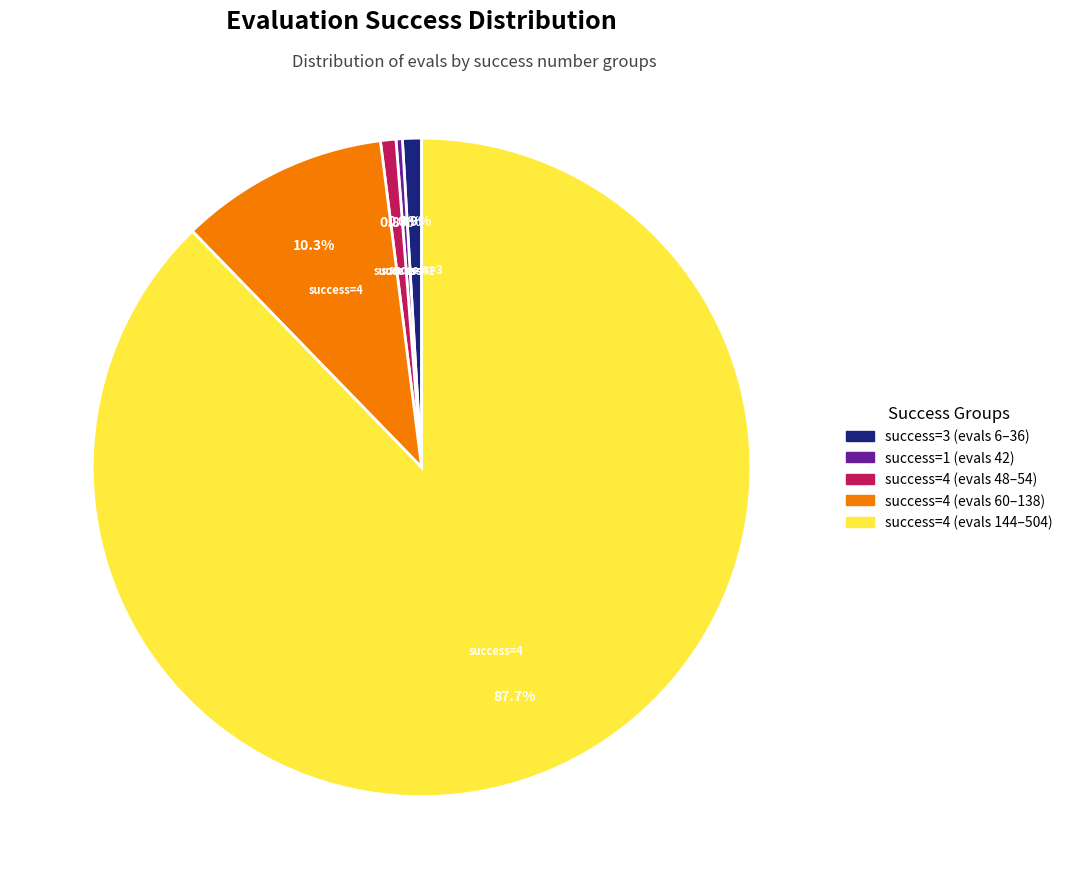

To the nearest percent, what is the average slice percentage?

20%